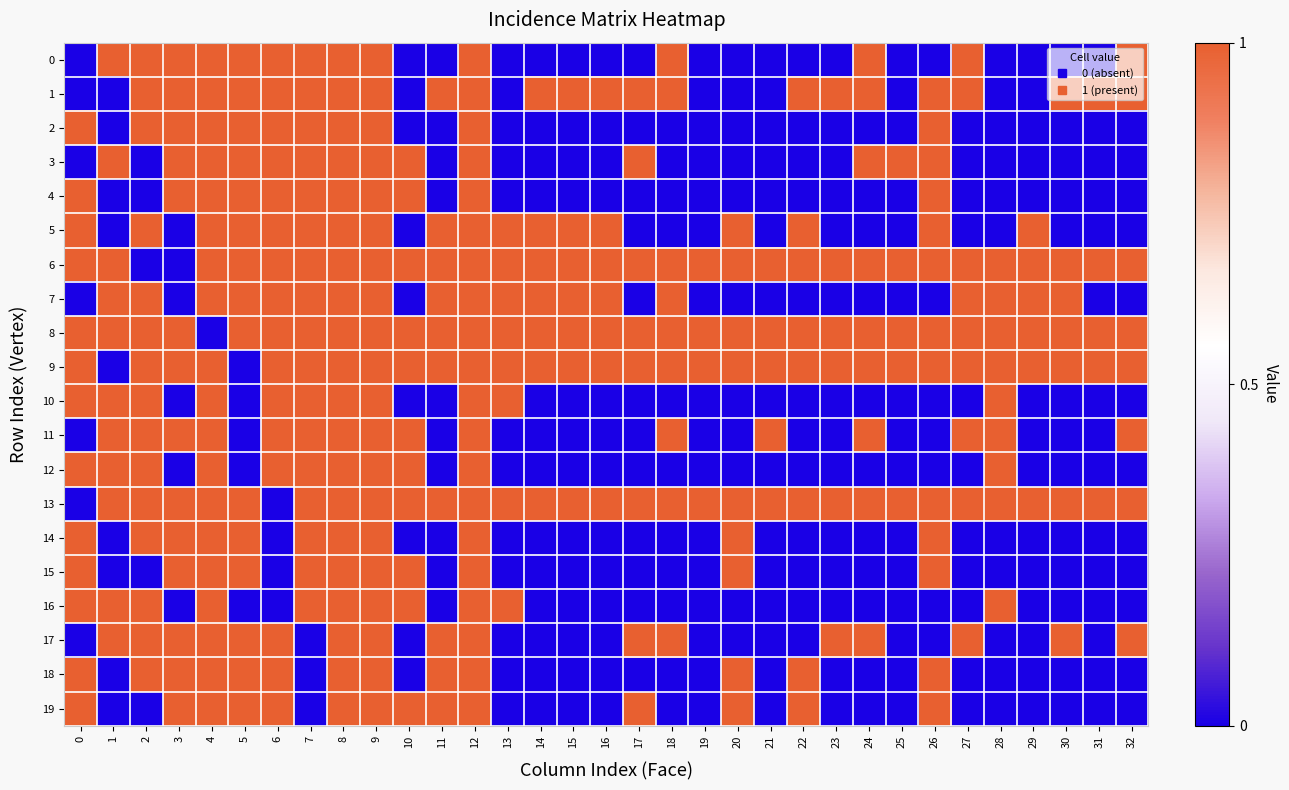

Rank the series at 17 from lowest to highest value.

0, 2, 4, 5, 7, 10, 11, 12, 14, 15, 16, 18, 1, 3, 6, 8, 9, 13, 17, 19